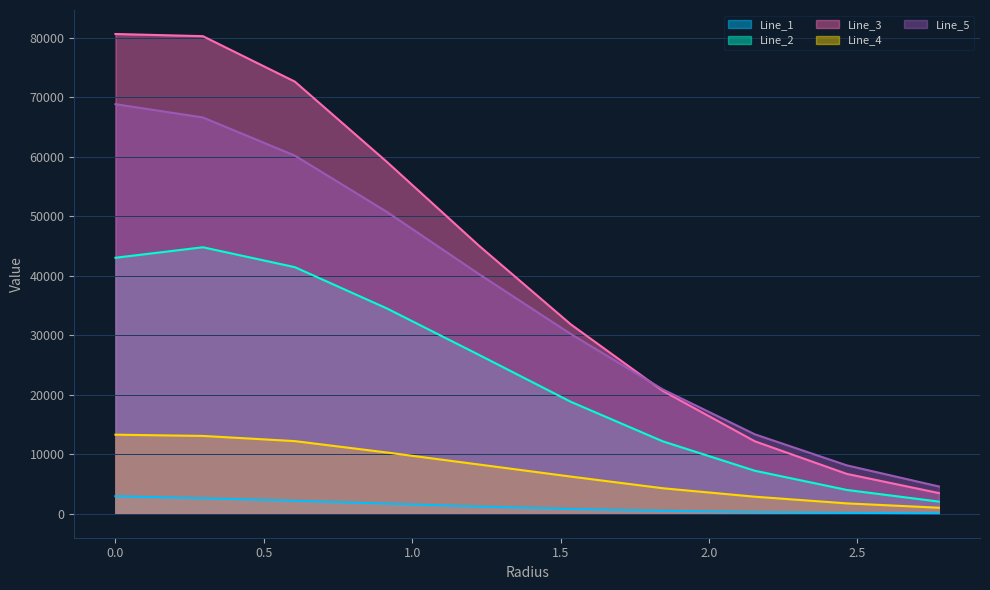

Which series has the largest total across all categories?

Line_3